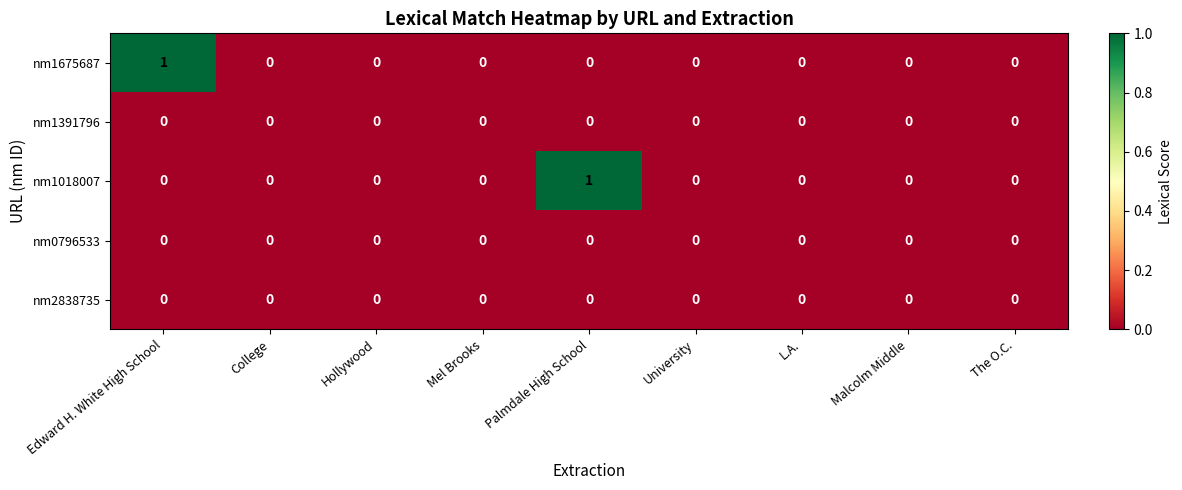

How many nm1675687 values are between 0 and 1?

9